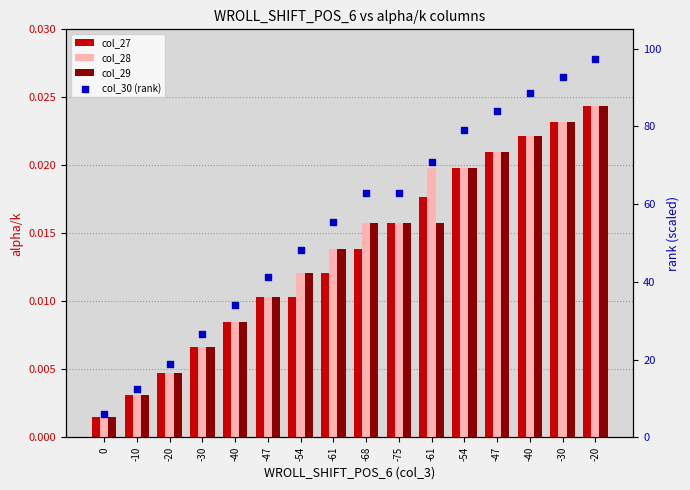

Which series reaches the maximum Y coordinate?

col_30 (rank)